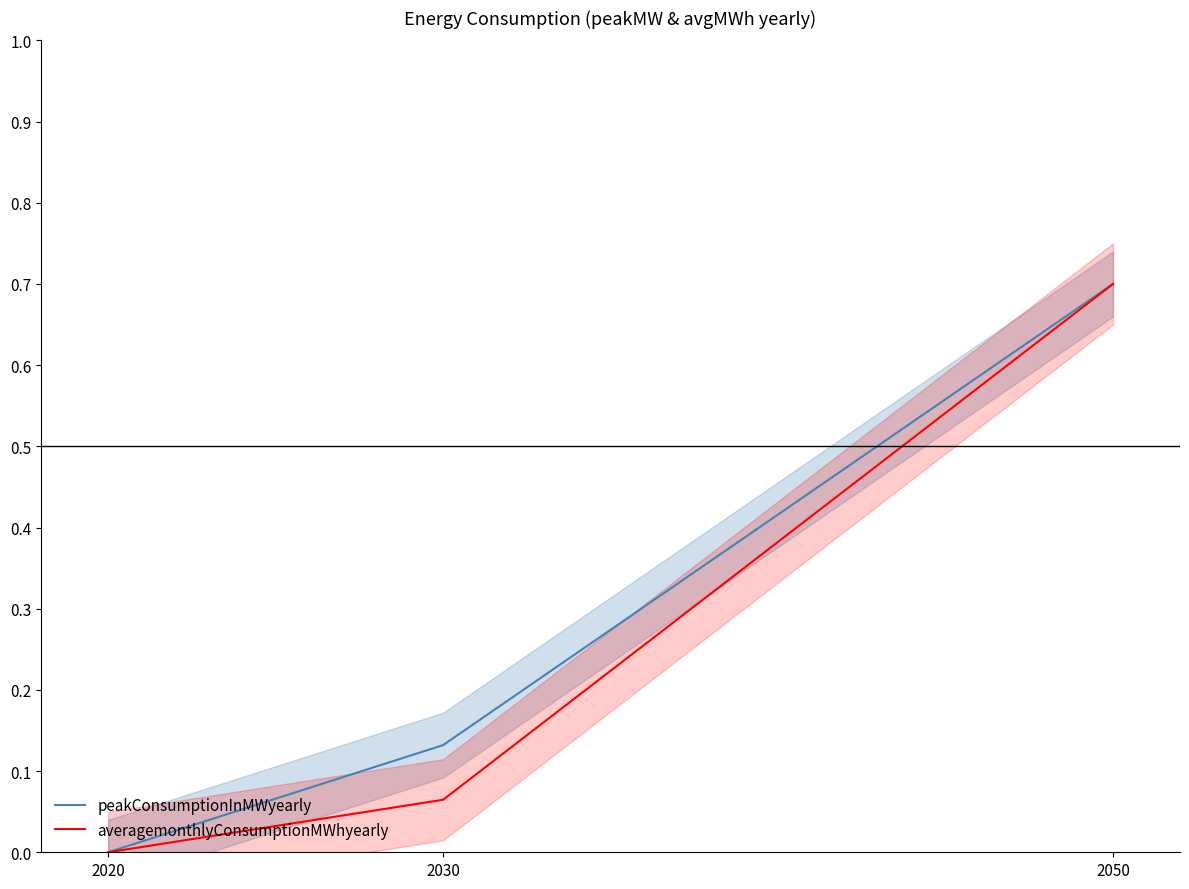

List the labels in order of averagemonthlyConsumptionMWhyearly value, largest first.

2050, 2030, 2020